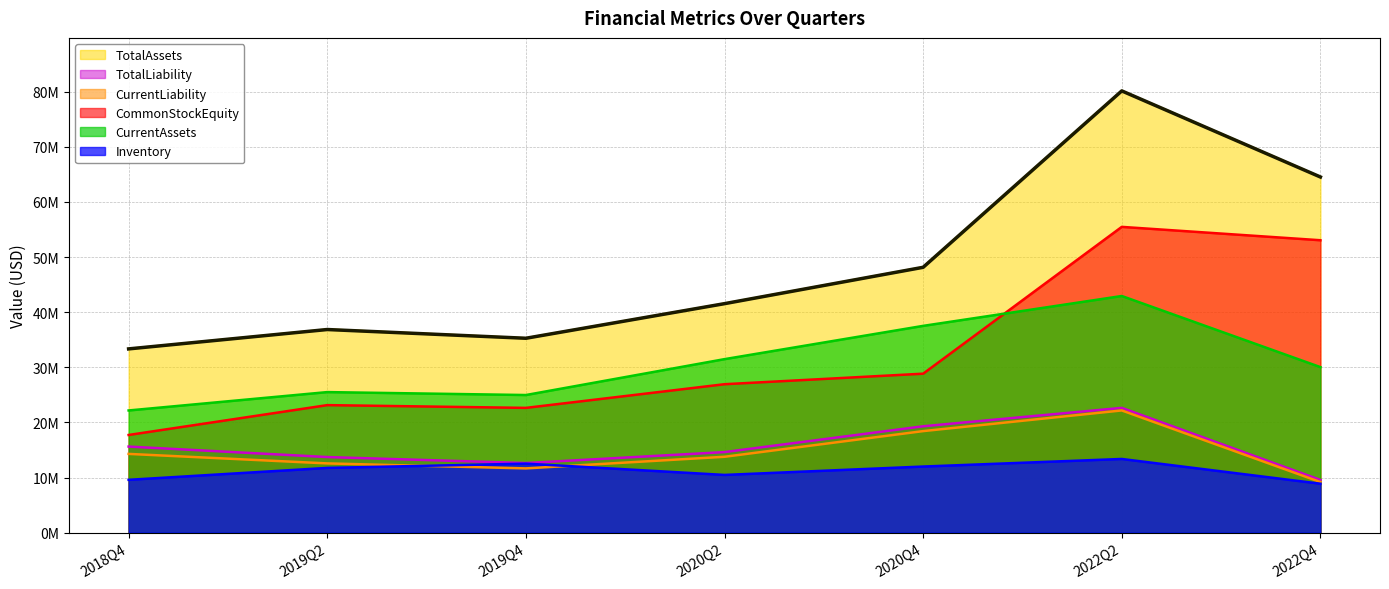

True or false: TotalLiability and CommonStockEquity intersect in this chart.

False